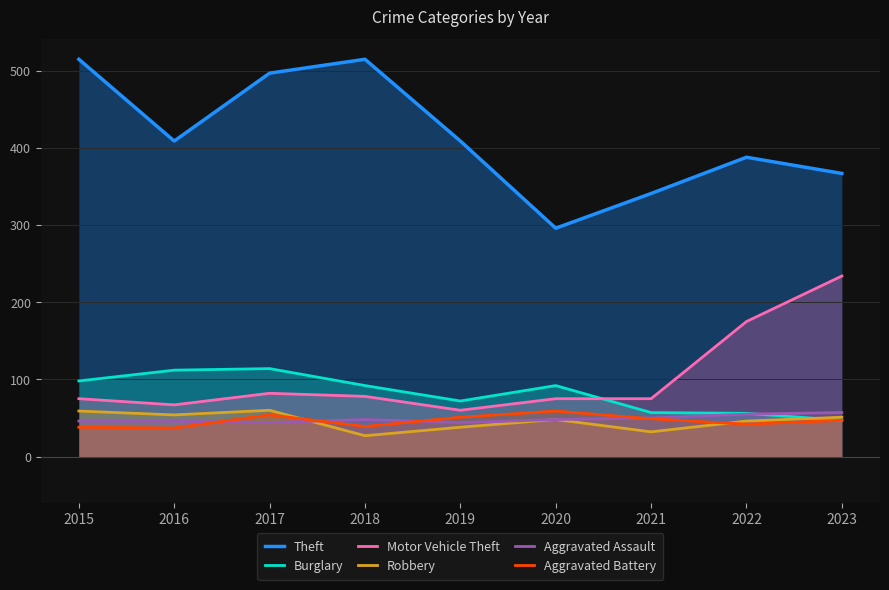

Which category has the highest value in the Motor Vehicle Theft series?

2023